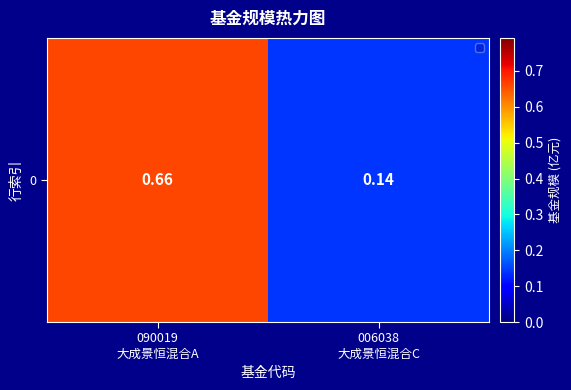

Rank the categories by value from highest to lowest.

090019
大成景恒混合A, 006038
大成景恒混合C